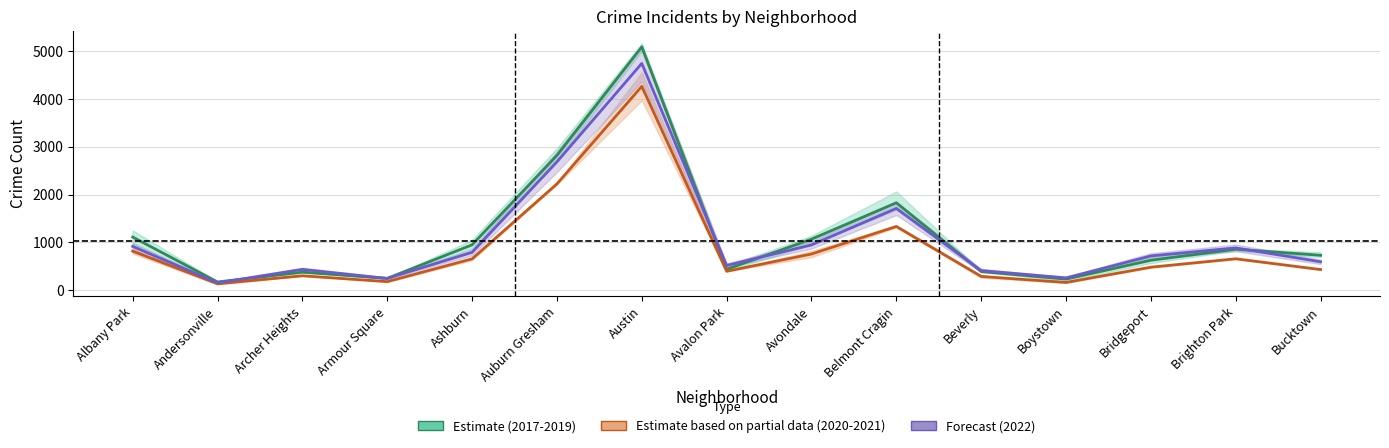

At which label is 2017-2019 Avg closest to 2631?

Auburn Gresham